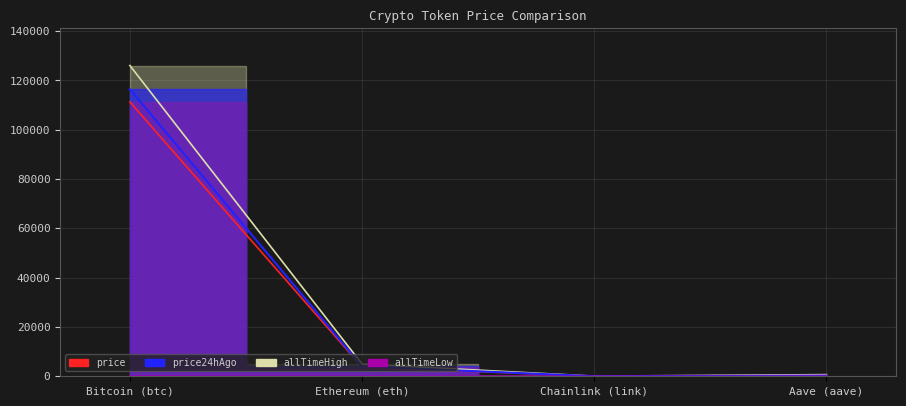

True or false: price24hAgo has a value of 116435.0 at Bitcoin (btc).

True